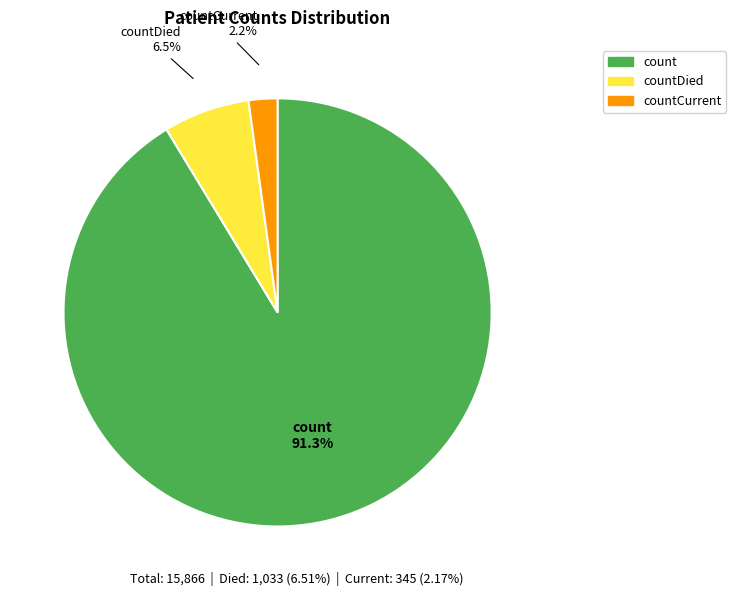

Does any single category account for the majority?

Yes